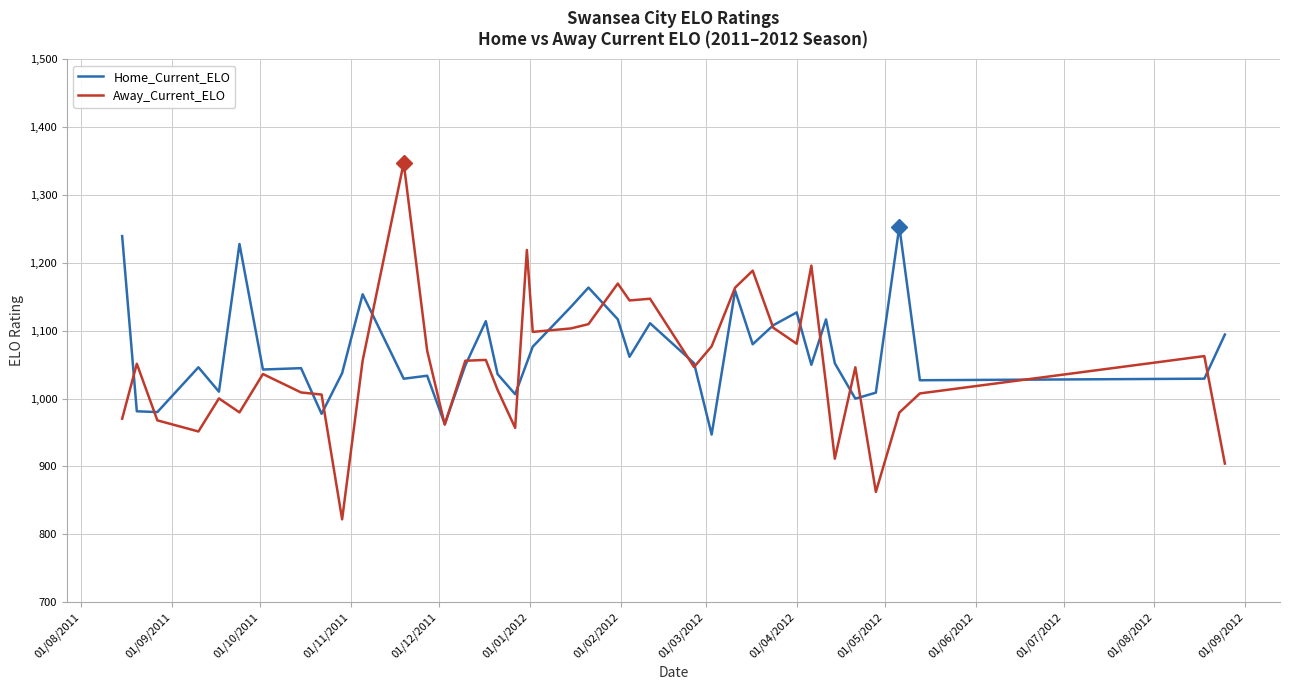

What is the average value of the Home_Current_ELO series?

1069.9